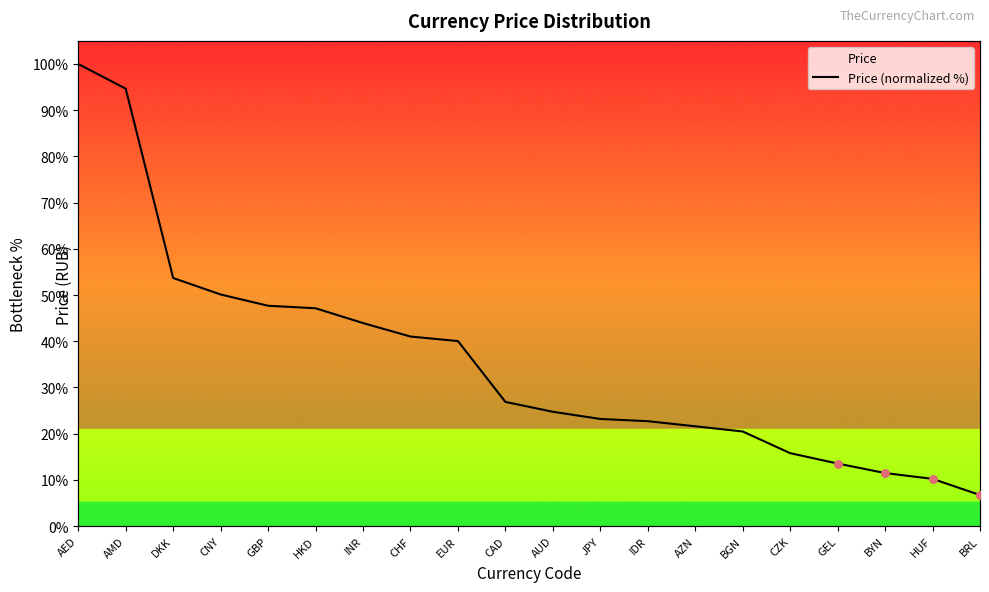

Which has a higher value, BGN or HUF?

BGN